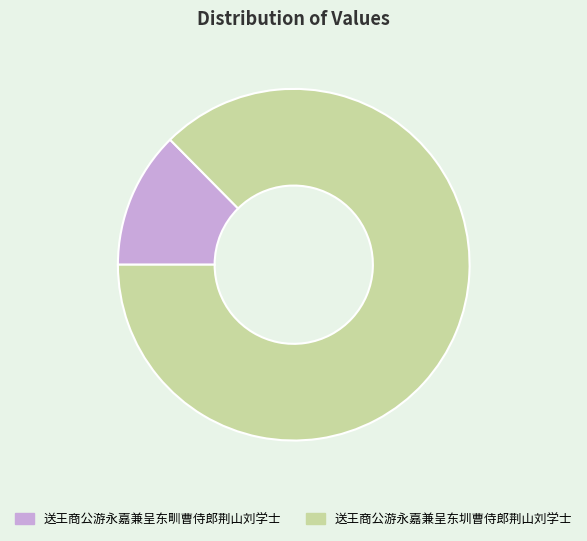

Between 送王商公游永嘉兼呈东圳曹侍郎荆山刘学士 and 送王商公游永嘉兼呈东甽曹侍郎荆山刘学士, which is larger?

送王商公游永嘉兼呈东圳曹侍郎荆山刘学士